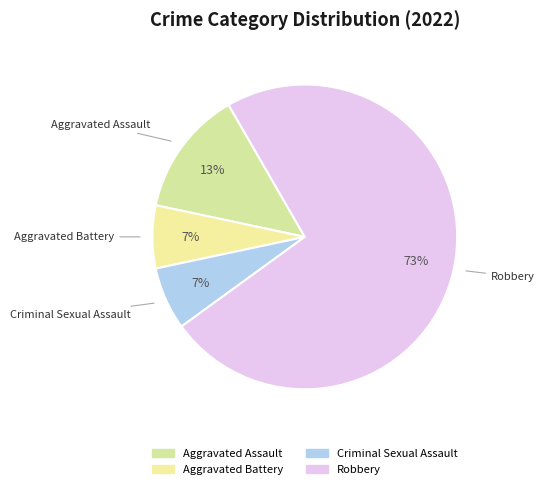

Count the number of slices in the pie.

4